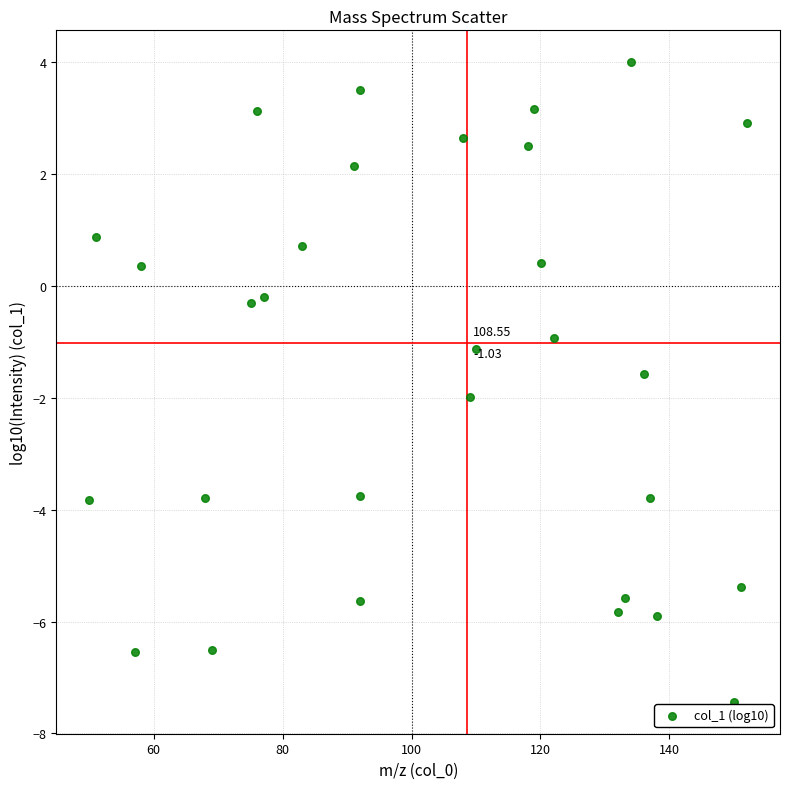

What is the range of X values (max minus min)?

102.1